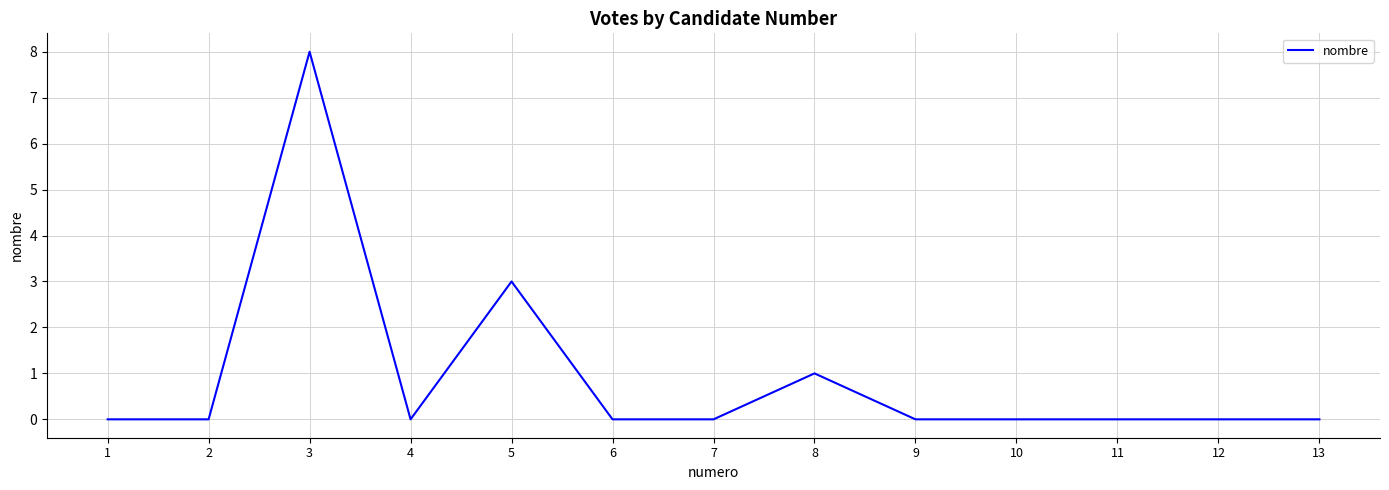

True or false: the data shows 0 at 1.

True